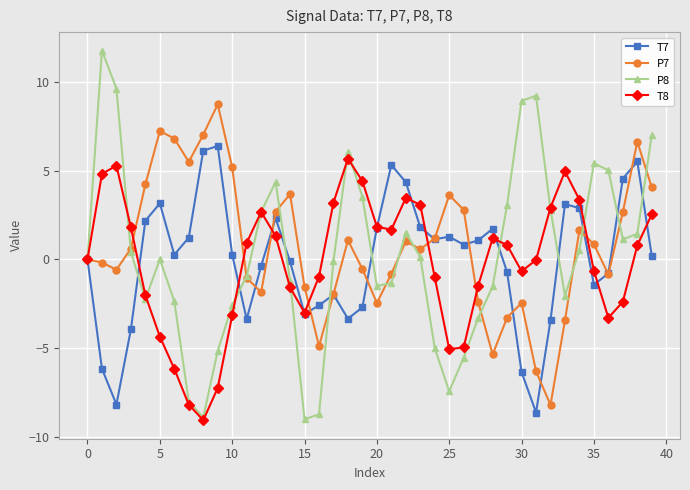

Which series has the widest spread of values?

P8